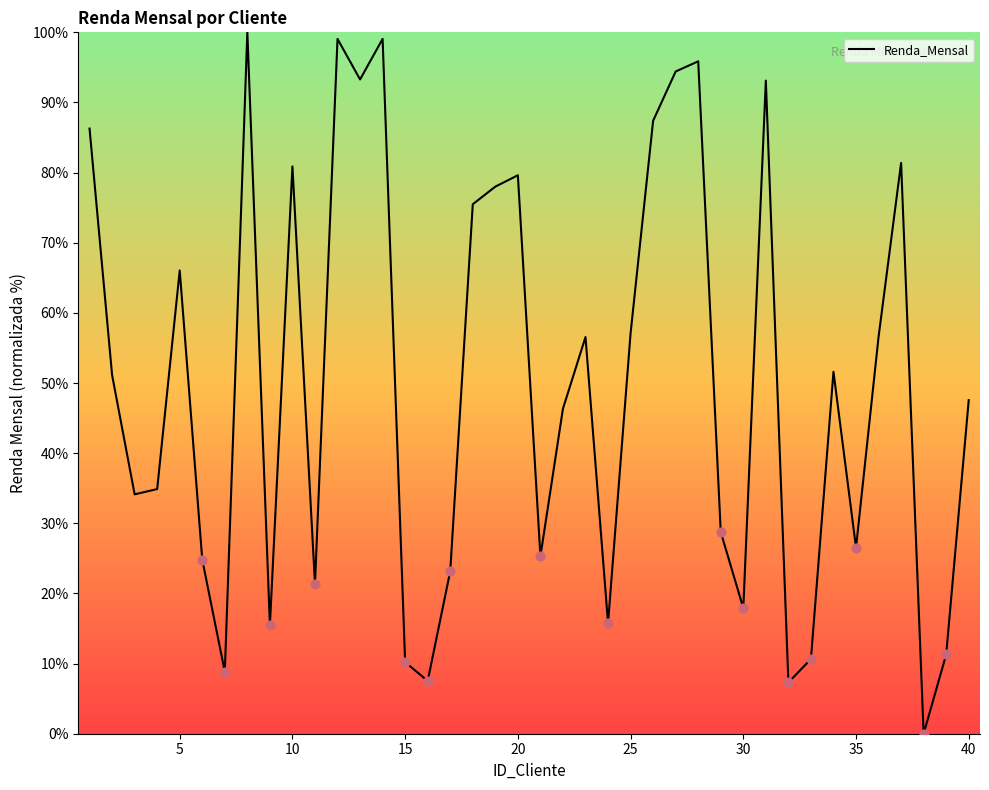

What is the difference between the maximum and minimum values?

100.0